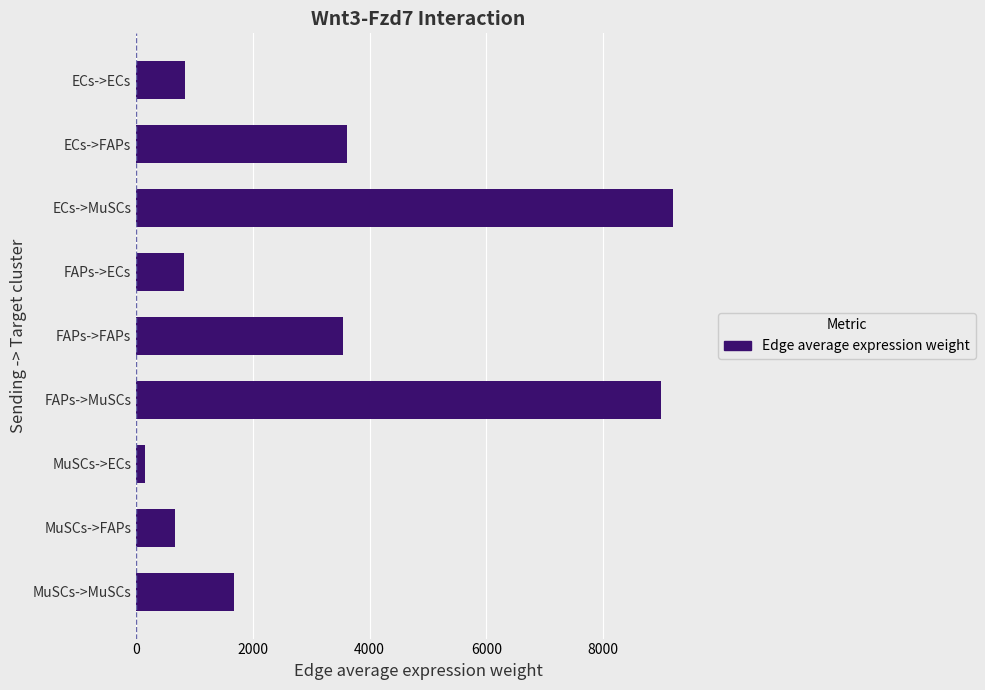

At which category does the chart reach its minimum across all series?

MuSCs->ECs